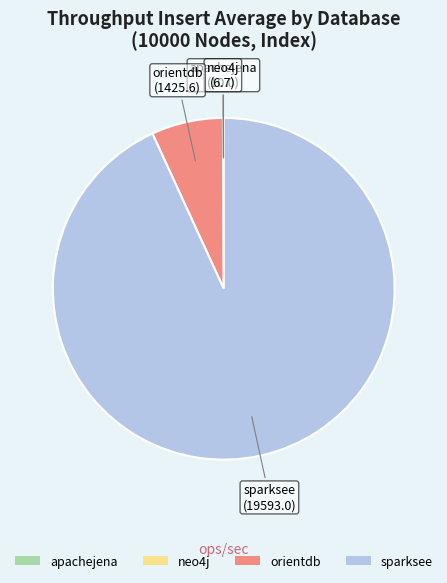

Which category accounts for the majority?

sparksee